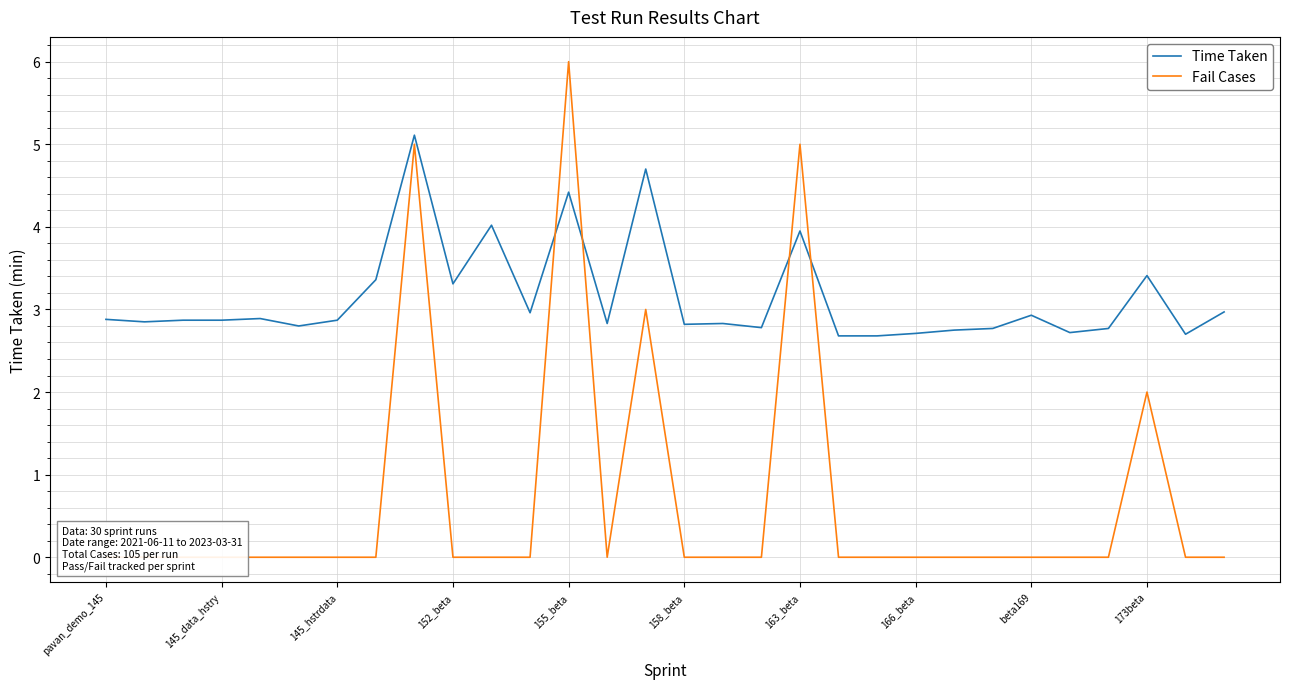

What is the label of the 29th point from the left?

28